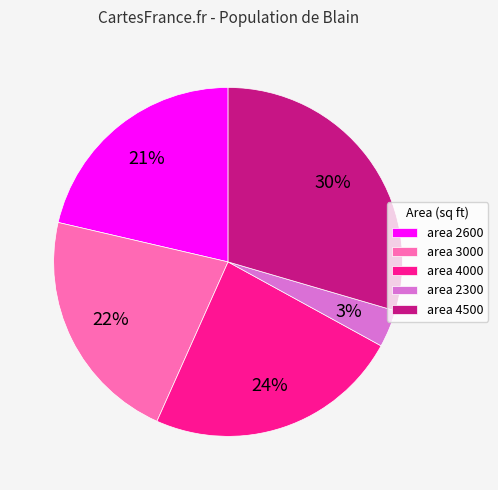

To the nearest percent, what portion does area 4500 represent?

30%